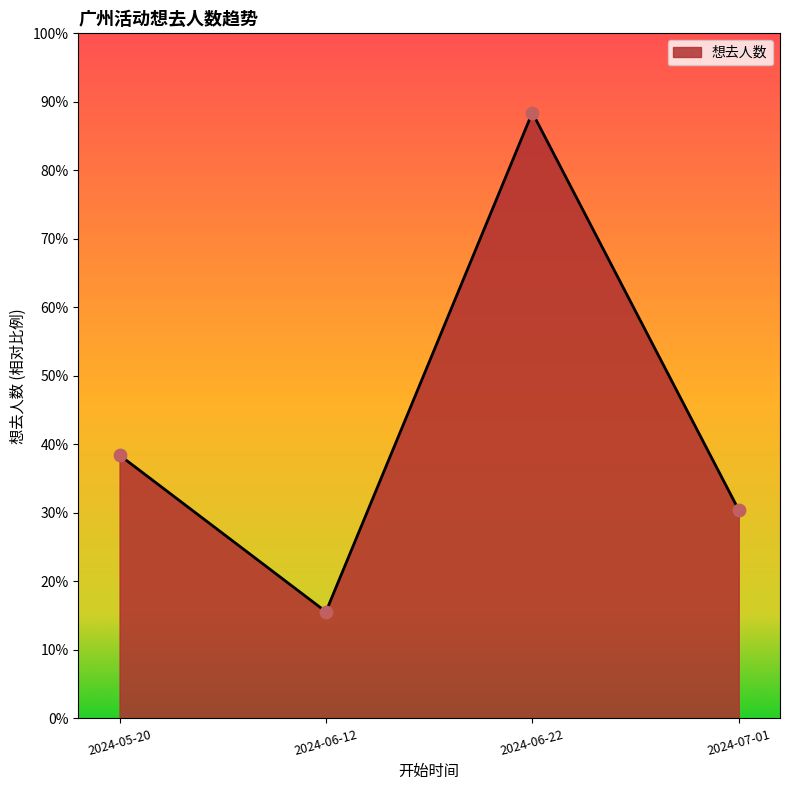

Between 2024-06-22 and 2024-06-12, which is larger?

2024-06-22